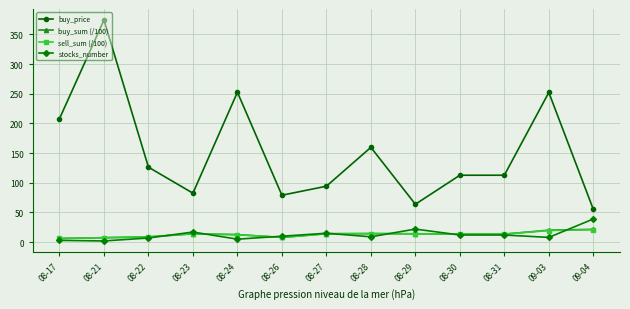

The stocks_number series shows 10.0 at 08-26. True or false?

True